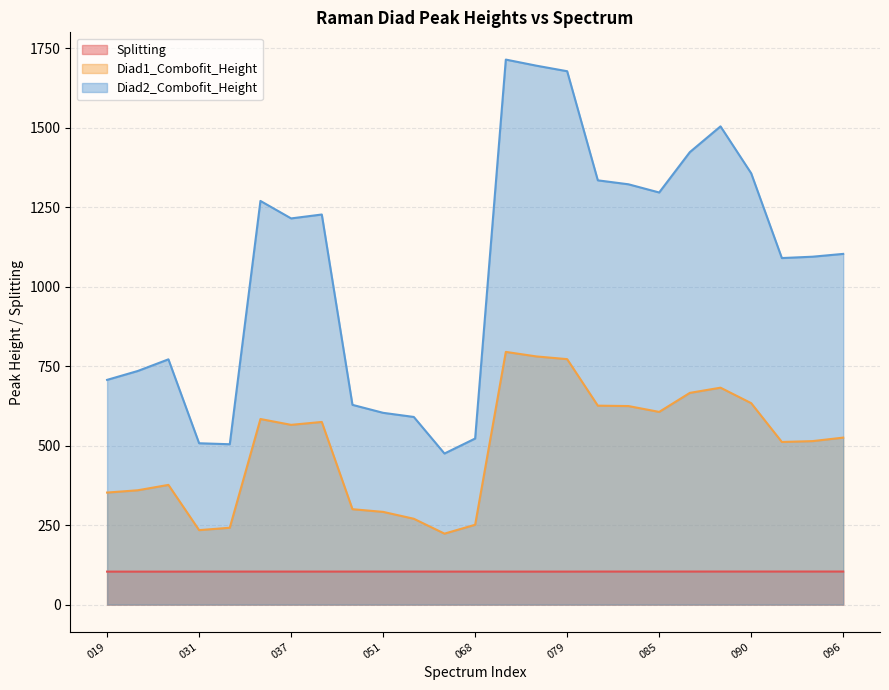

Reading left to right, what are all the values shown in this chart?

Splitting: 019=103.7	020=103.7	021=103.7	031=103.9	032=103.8	036=103.9	037=103.8	038=103.9	050=103.9	051=103.9	052=103.9	067=103.8	068=103.8	077=103.8	078=103.8	079=103.8	083=103.9	084=103.9	085=103.9	088=104.0	089=104.0	090=104.0	094=104.0	095=104.0	096=104.0
Diad1_Combofit_Height: 019=352.4	020=359.6	021=376.5	031=234.2	032=241.7	036=583.7	037=565.4	038=574.5	050=300.1	051=291.6	052=270.0	067=223.2	068=251.1	077=794.8	078=780.5	079=772.0	083=625.7	084=624.4	085=606.0	088=665.9	089=682.2	090=633.6	094=511.5	095=514.2	096=525.2
Diad2_Combofit_Height: 019=706.8	020=734.8	021=771.4	031=507.5	032=504.4	036=1269.6	037=1214.6	038=1226.9	050=628.3	051=603.2	052=590.2	067=475.2	068=522.3	077=1714.2	078=1695.0	079=1677.6	083=1334.4	084=1321.9	085=1296.2	088=1423.1	089=1504.2	090=1356.6	094=1090.0	095=1094.2	096=1103.1